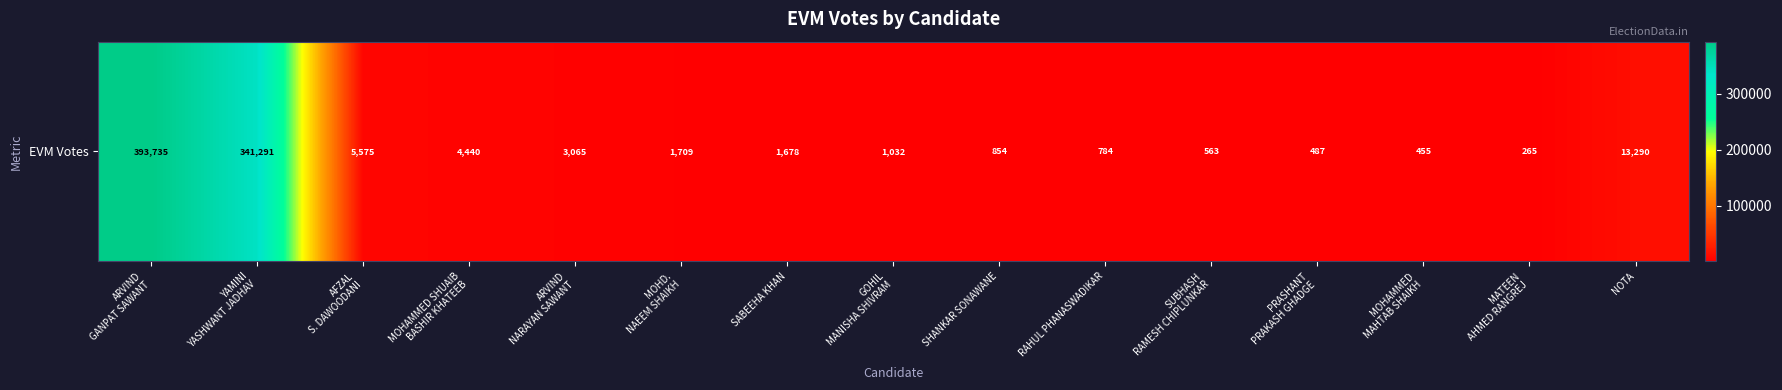

Between RAHUL PHANASWADIKAR and ARVIND
GANPAT SAWANT, which is larger?

ARVIND
GANPAT SAWANT